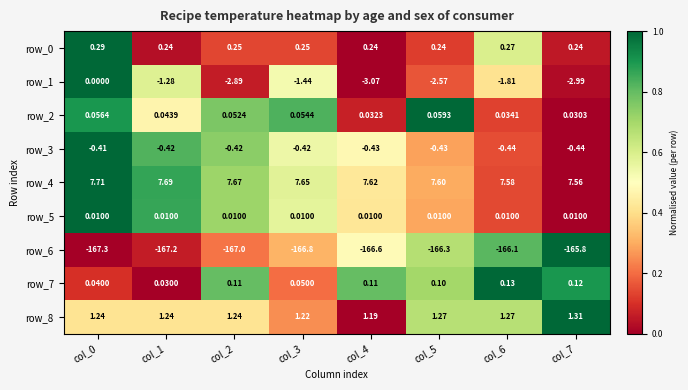

Is the value of row_7 at col_1 greater than the value of row_0 at col_2?

No